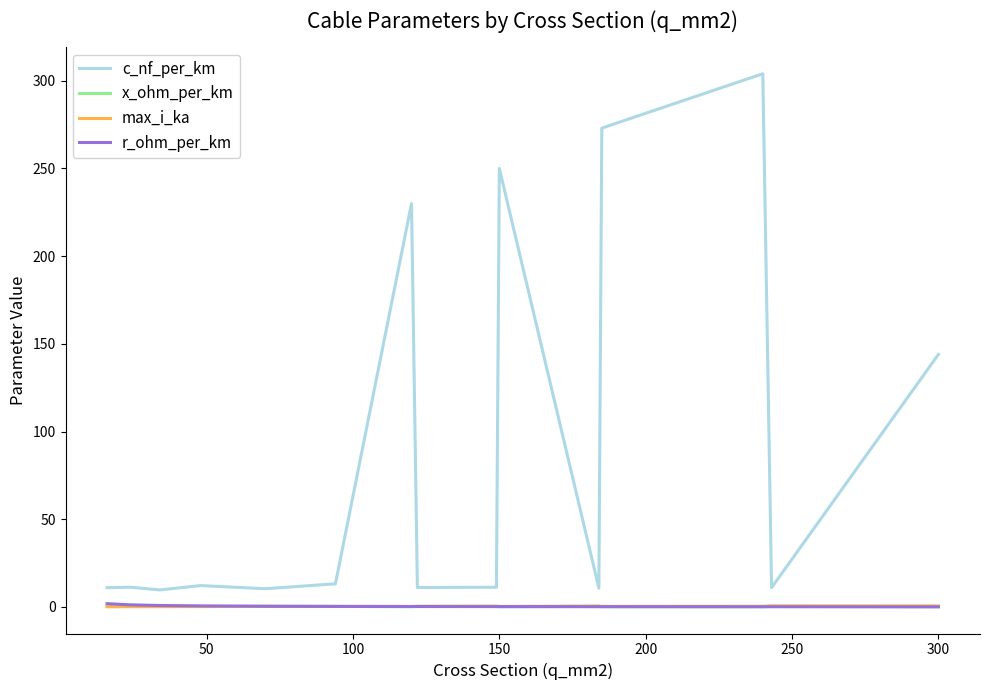

What are all the series names shown in the legend?

c_nf_per_km, x_ohm_per_km, max_i_ka, r_ohm_per_km